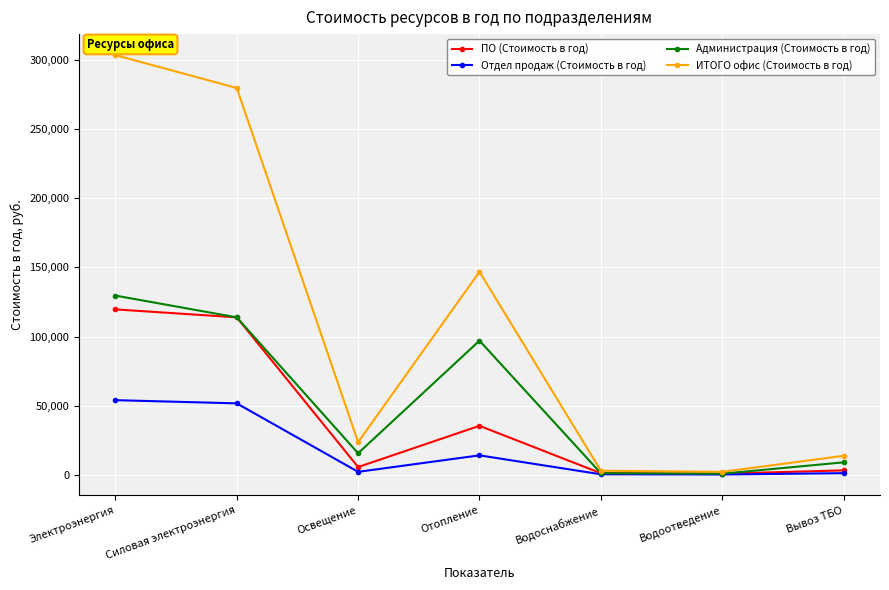

True or false: ИТОГО офис (Стоимость в год) has a value of 23778.8 at Освещение.

True